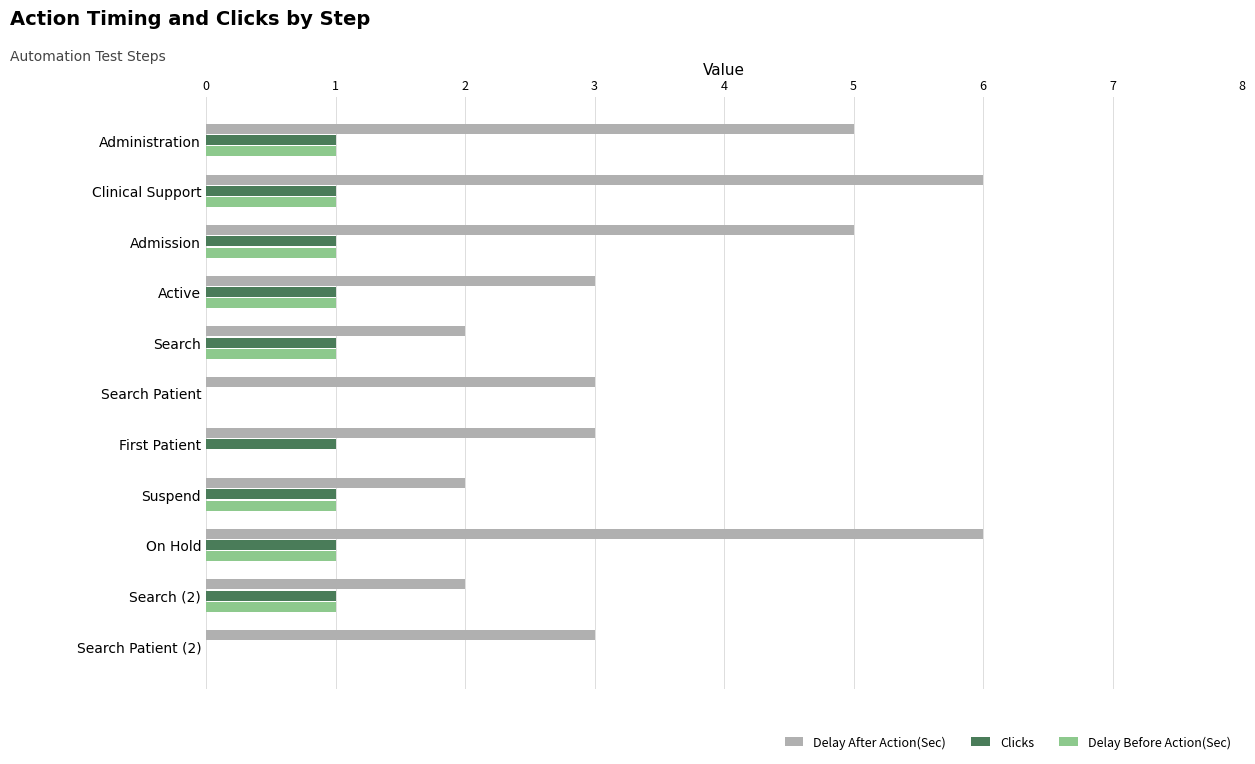

The value of Delay Before Action(Sec) at Clinical Support is 1. True or false?

True